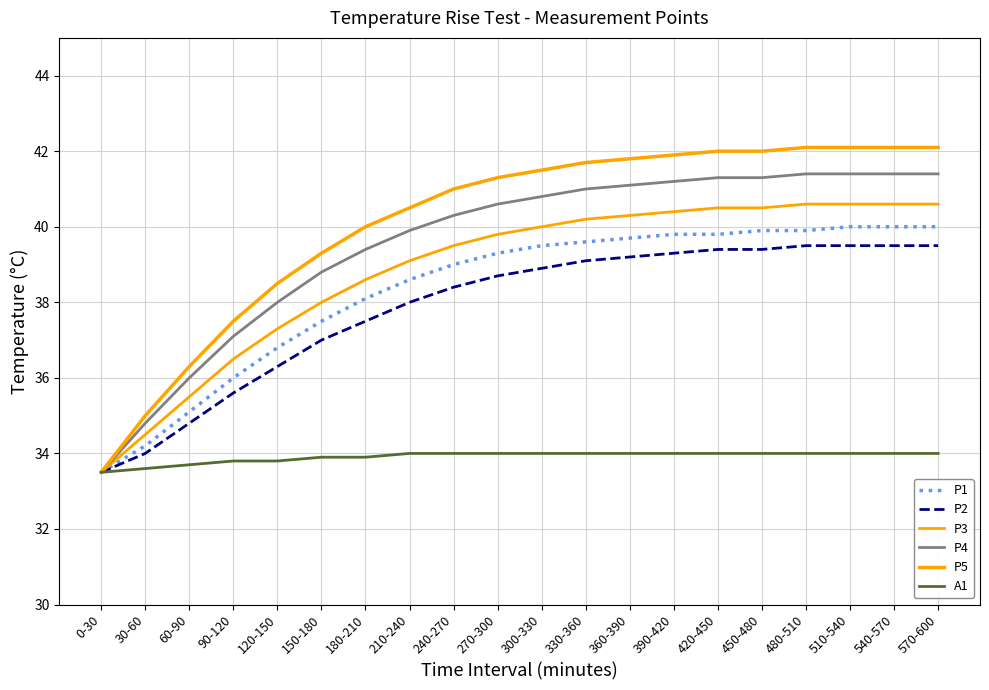

The value of P3 at 330-360 is 52.5. True or false?

False